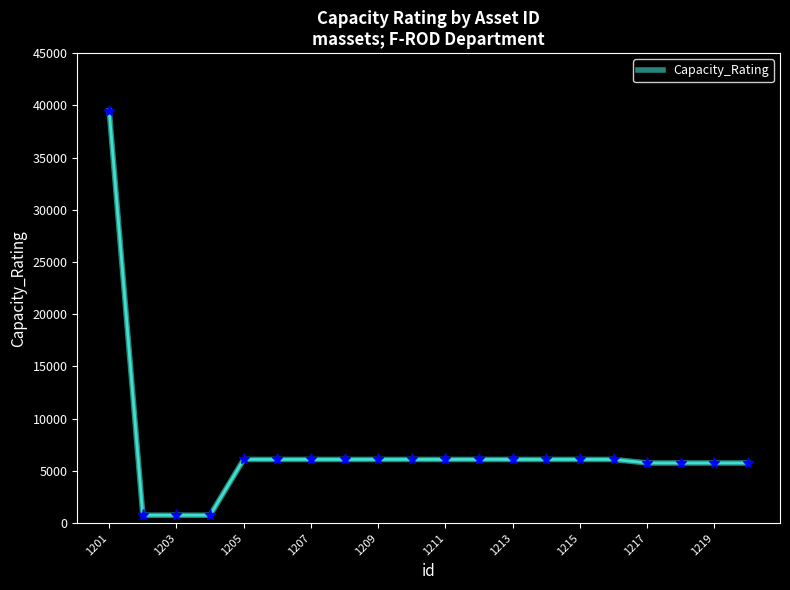

What is the greatest value displayed?

39490